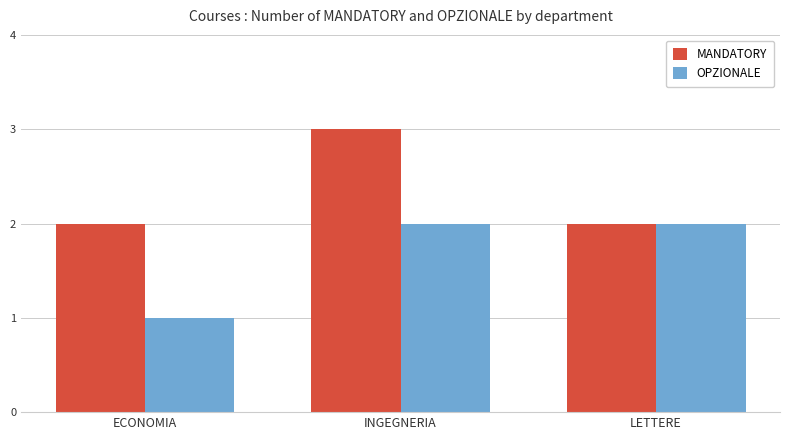

Are the bars horizontal?

No